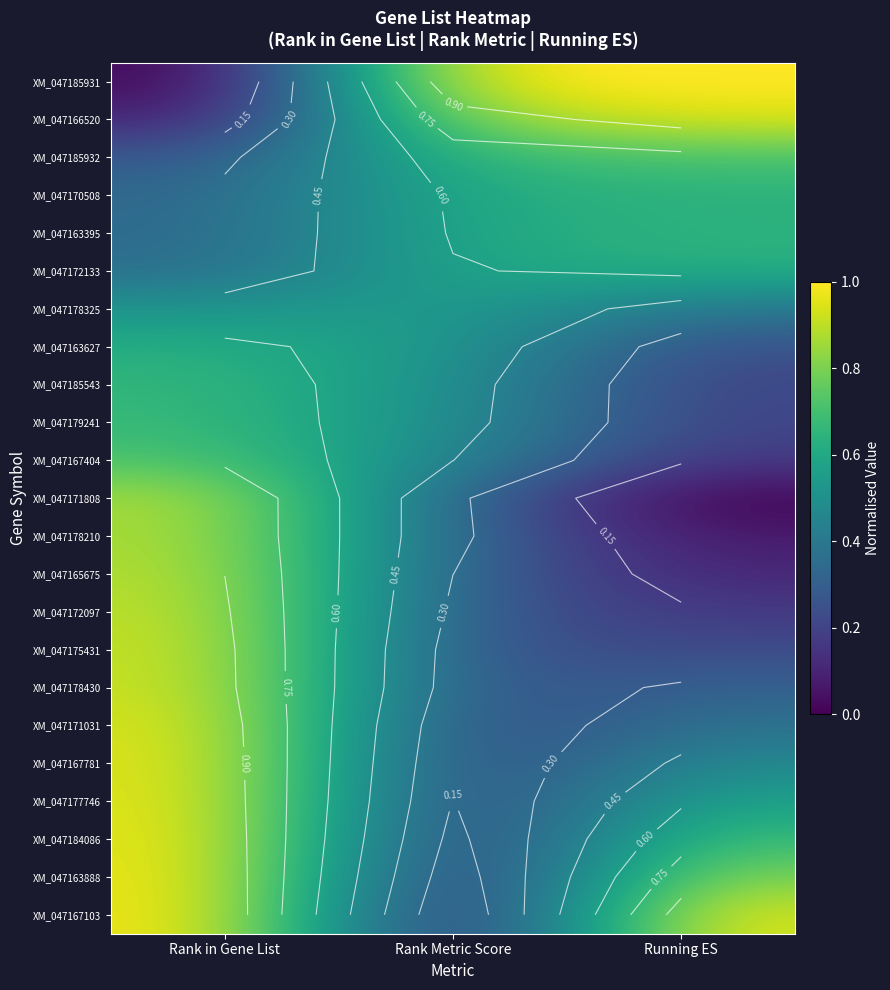

What is the difference between the maximum and second lowest values in the XM_047167404 series?

0.3